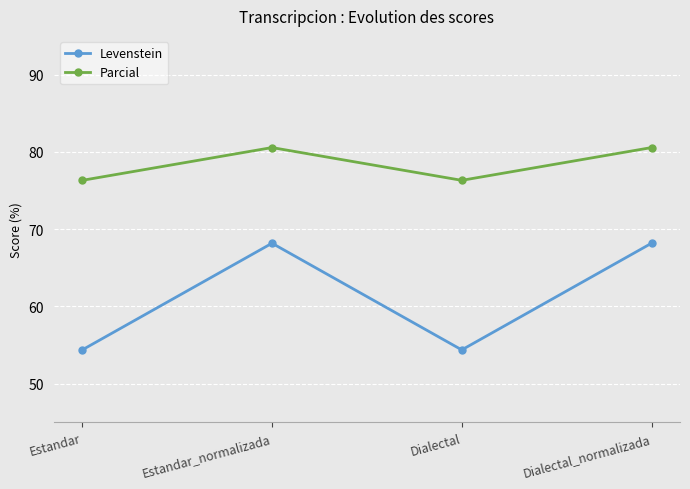

Which series has the largest total across all categories?

Parcial